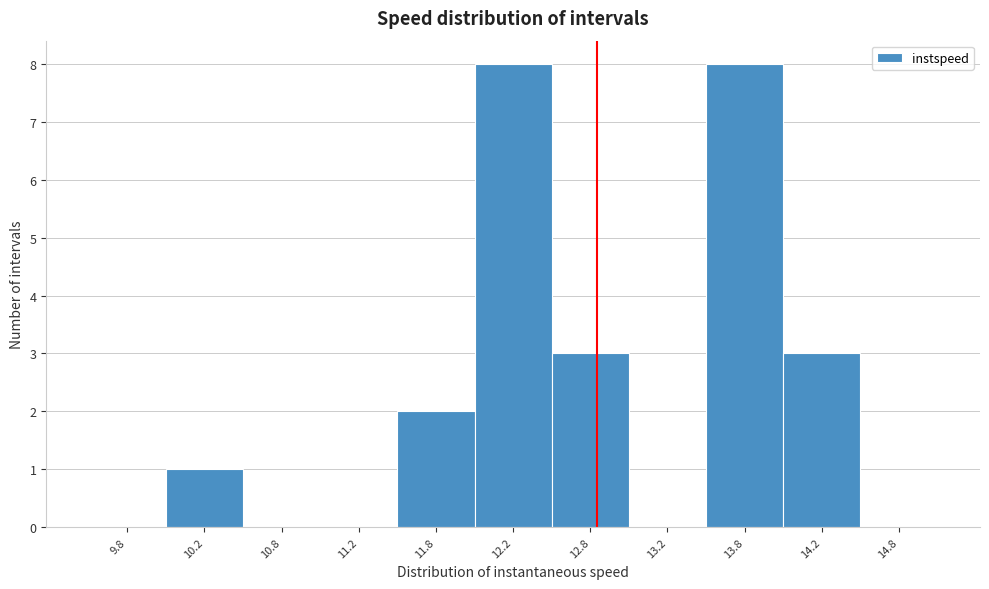

Reading left to right, transcribe this chart: for each bar, give the range it covers on the x-axis and its height. The values are not printed on the chart, so give them approximately, as read against the axis.

9.5 to 10.0: 0
10.0 to 10.5: 1
10.5 to 11.0: 0
11.0 to 11.5: 0
11.5 to 12.0: 2
12.0 to 12.5: 8
12.5 to 13.0: 3
13.0 to 13.5: 0
13.5 to 14.0: 8
14.0 to 14.5: 3
14.5 to 15.0: 0